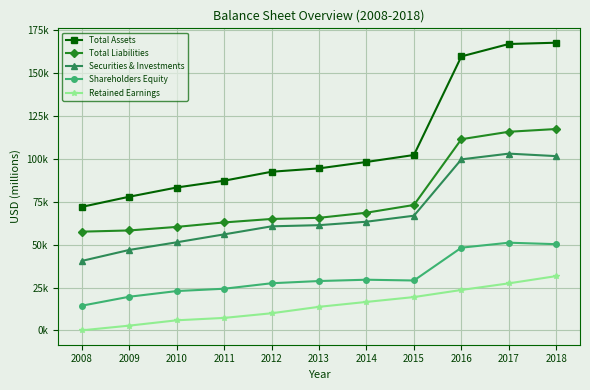

What are all the series names shown in the legend?

Total Assets, Total Liabilities, Securities & Investments, Shareholders Equity, Retained Earnings